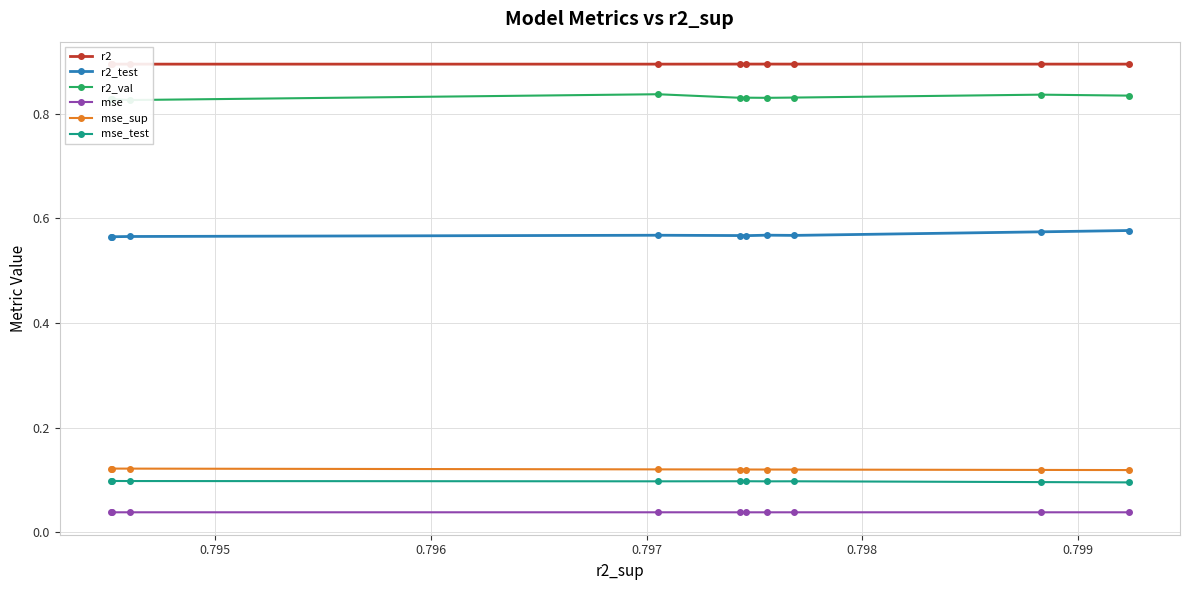

True or false: r2 and r2_test intersect in this chart.

False